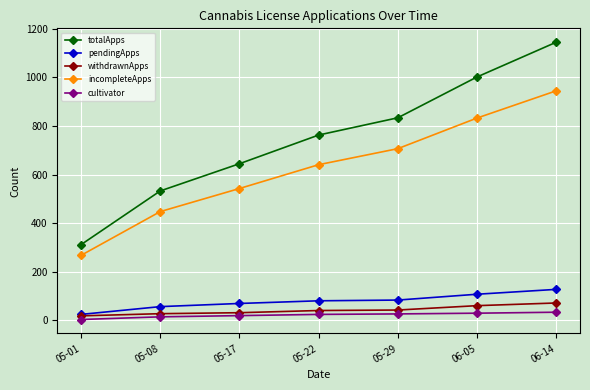

At which label is totalApps closest to 728?

05-22